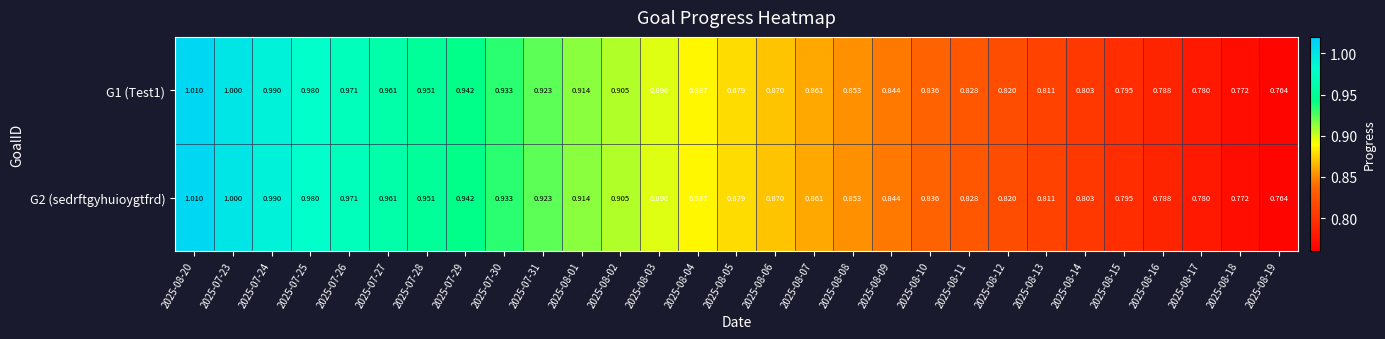

Is the value of G2 (sedrftgyhuioygtfrd) at 2025-08-13 greater than the value of G1 (Test1) at 2025-07-31?

No